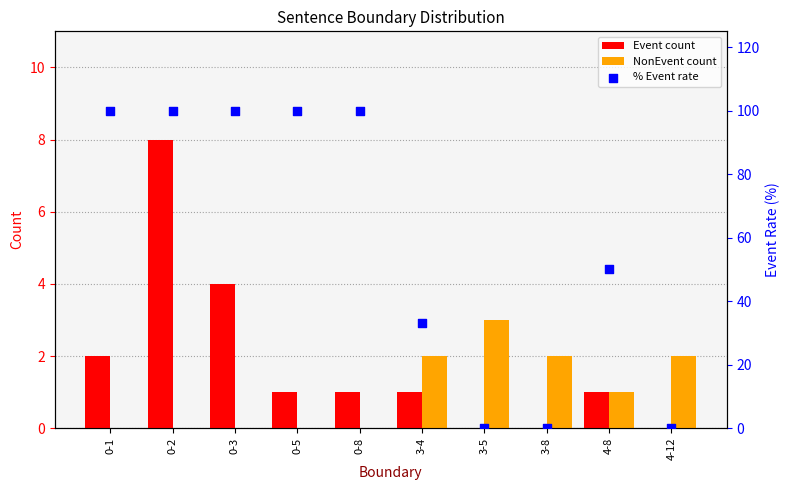

Which series has the largest total across all categories?

% Event rate